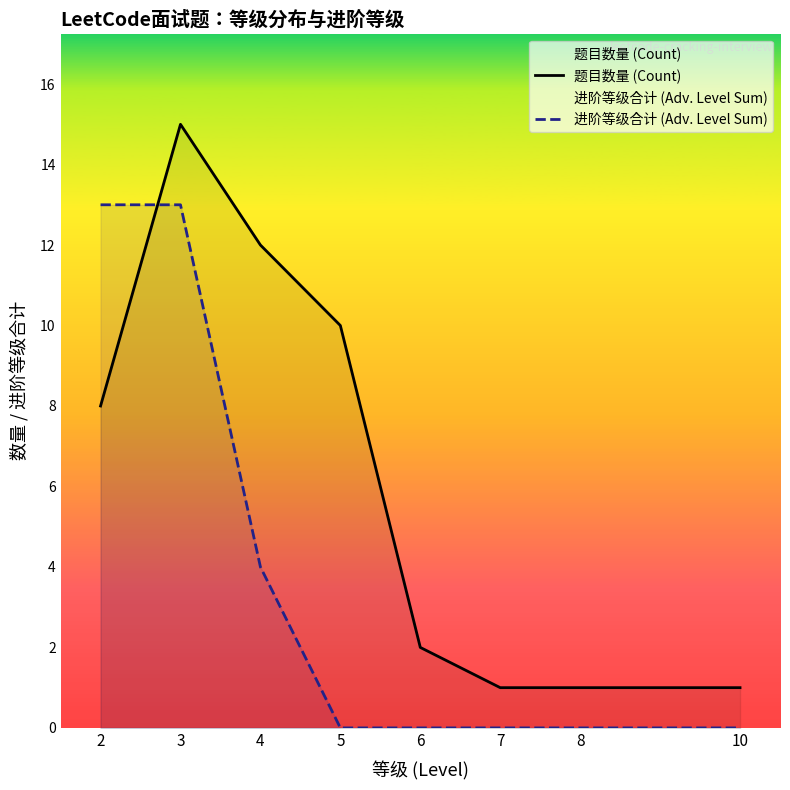

What is the sum of the 进阶等级合计 (Adv. Level Sum) values at 2 and 3?

26